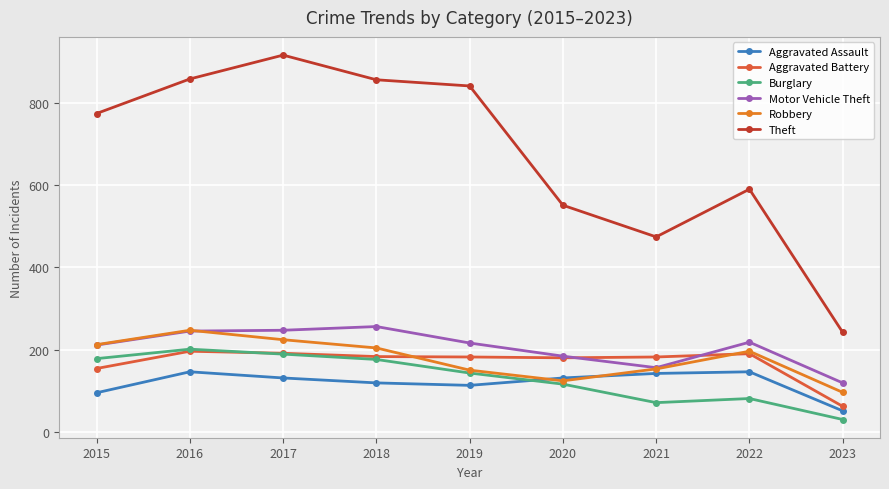

What is the difference between the Theft values at 2018 and 2017?

60